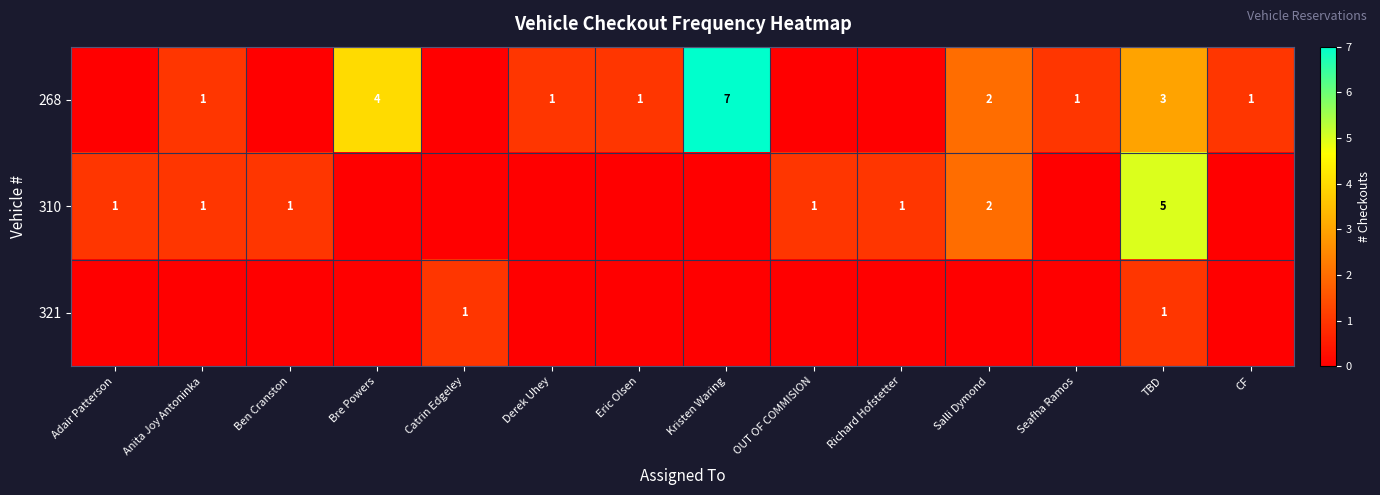

Is it true that 310 equals 0 at Richard Hofstetter?

False